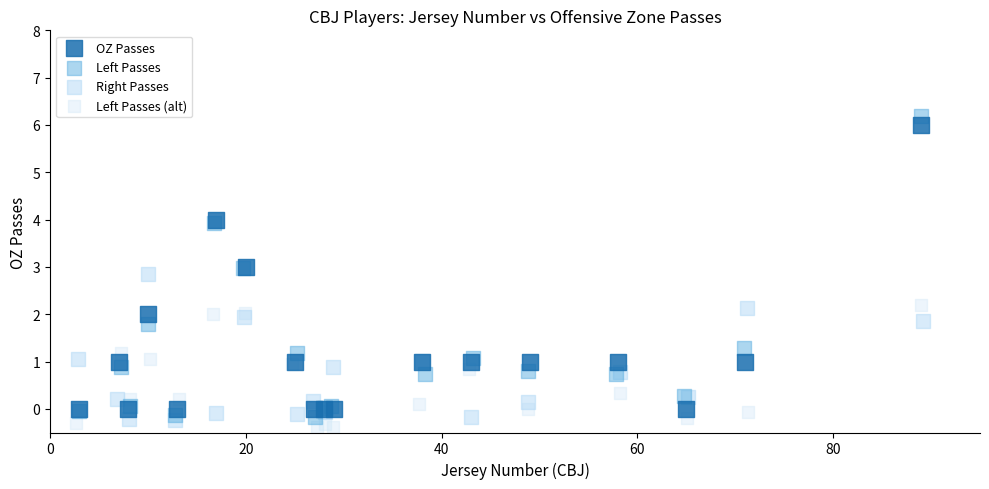

Which series has the widest spread of Y values?

Left Passes